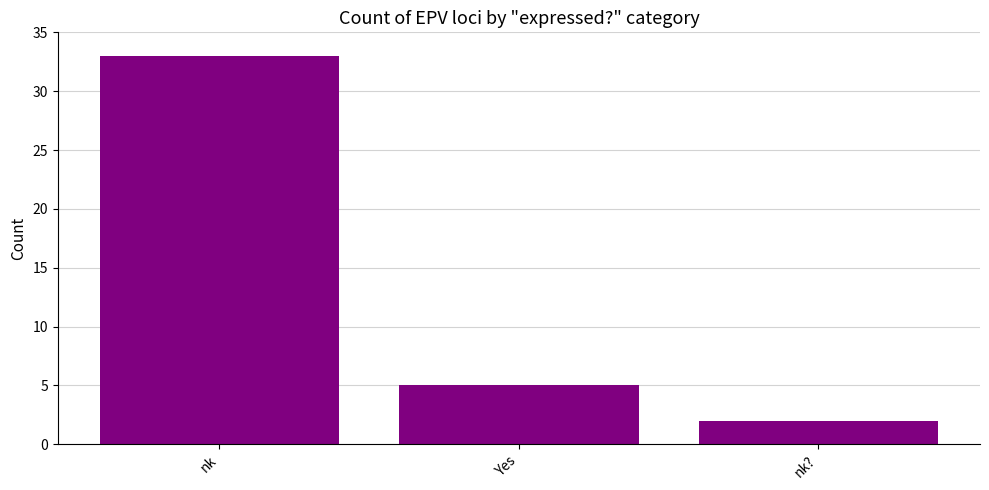

What is the minimum value shown in the chart?

2